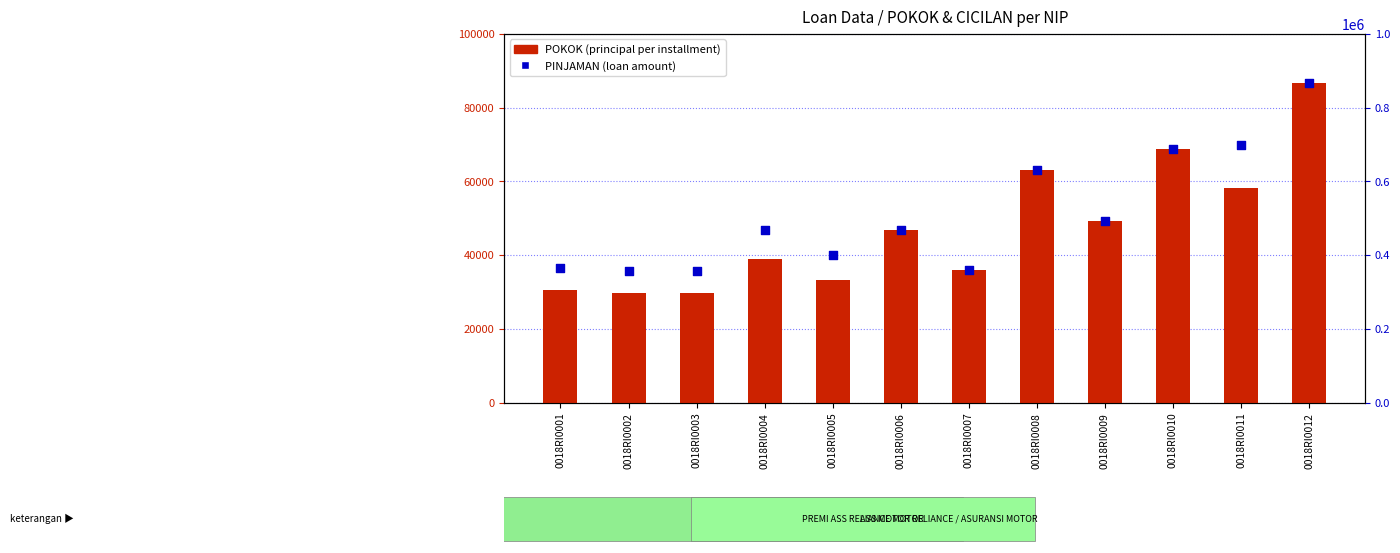

Which series reaches the minimum Y coordinate?

POKOK (principal per installment)